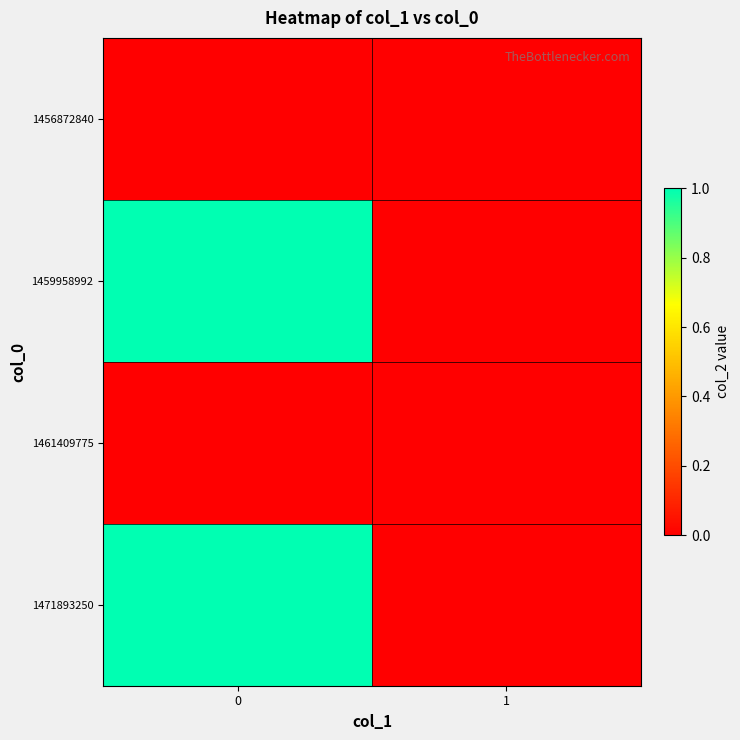

Between 0 and 1, which series saw the biggest shift?

1459958992